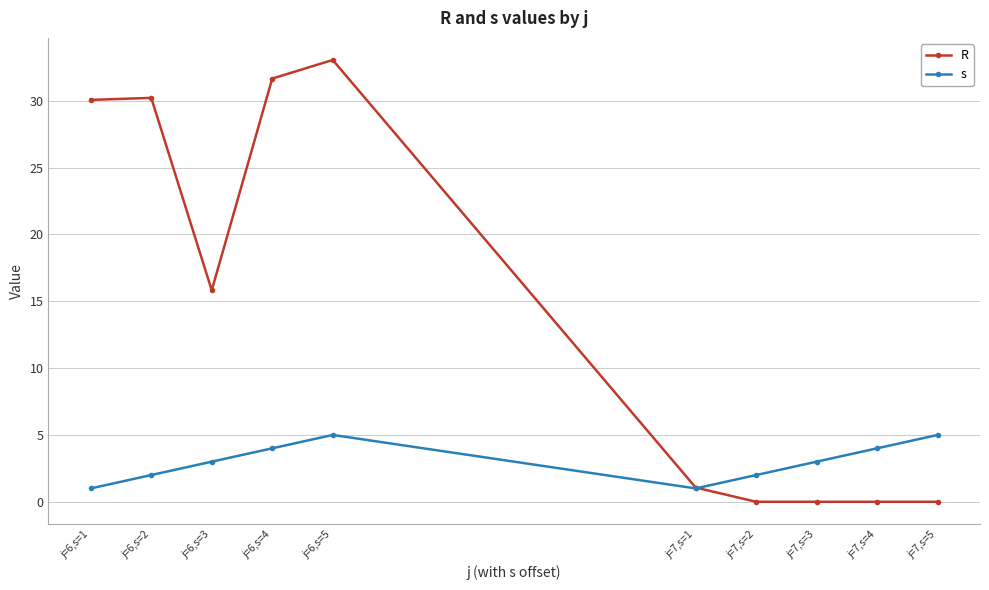

Rank the series at j=6,s=4 from highest to lowest value.

R, s